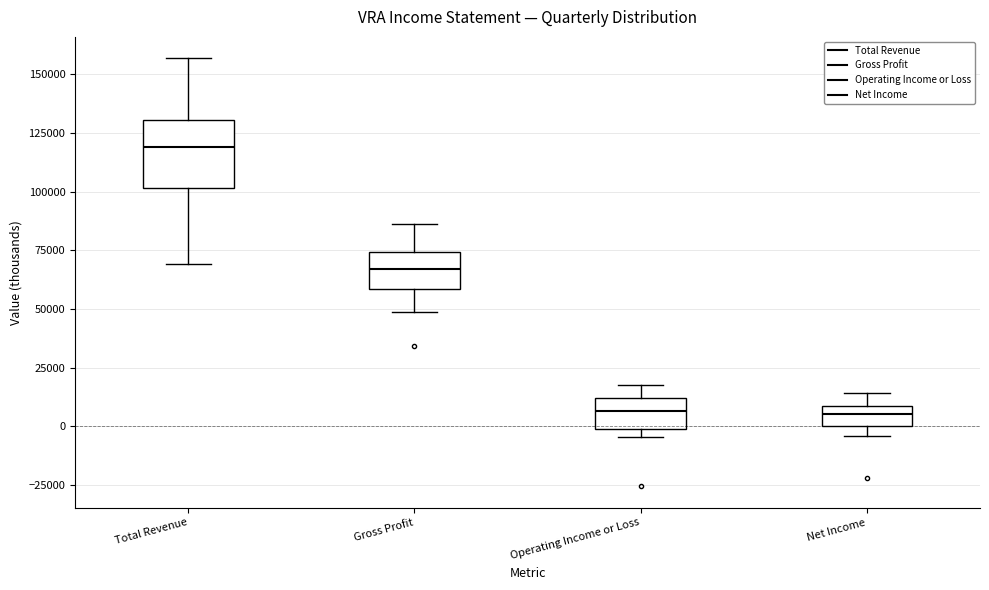

Which box is the tallest, from its lower edge to its upper edge?

Total Revenue